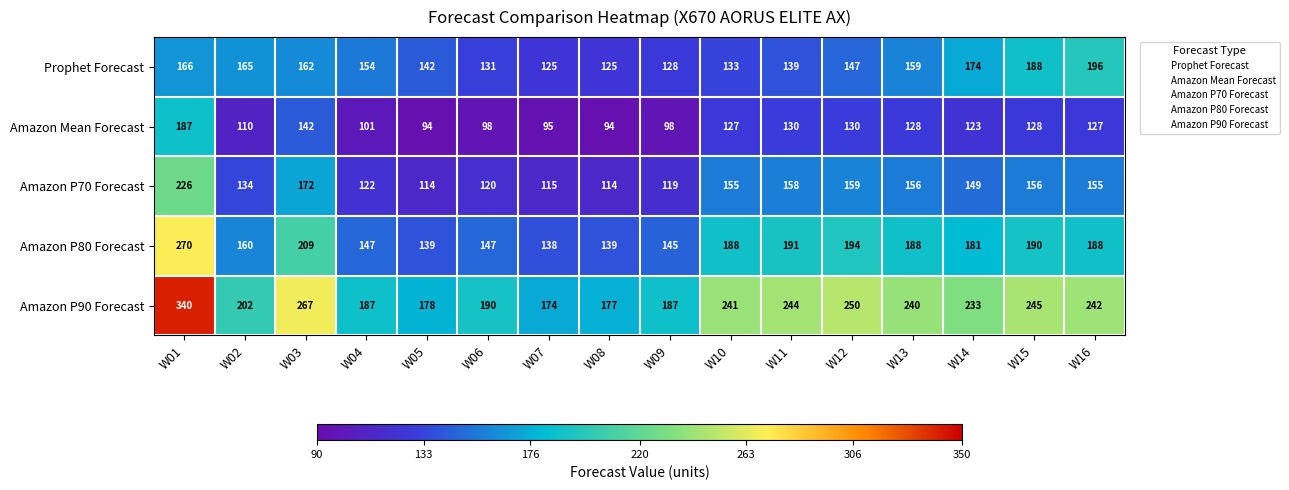

The Amazon P80 Forecast series shows 188 at W10. True or false?

True